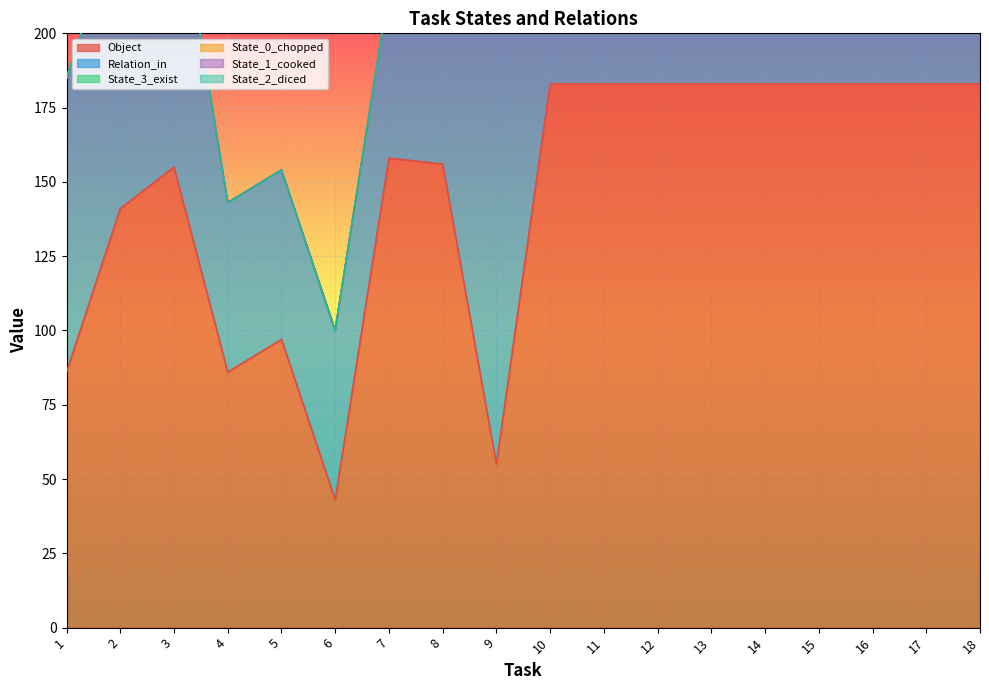

What is the smallest value displayed?

43